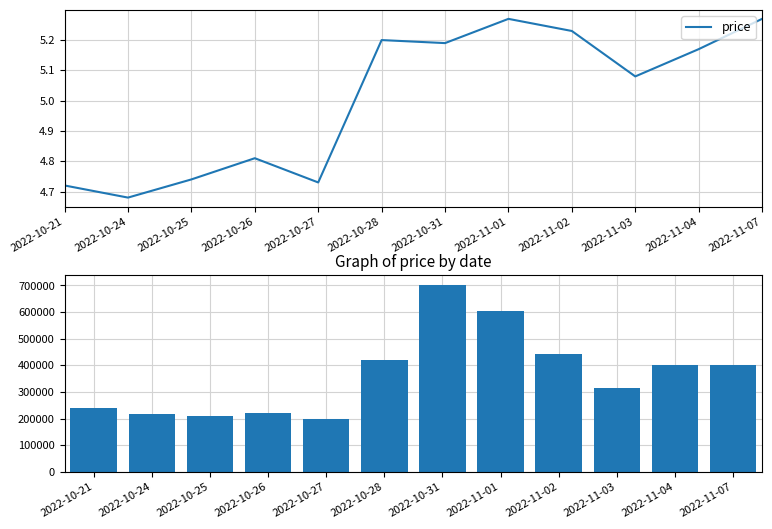

What is the sum of the price values at 2022-10-28 and 2022-10-25?

9.9